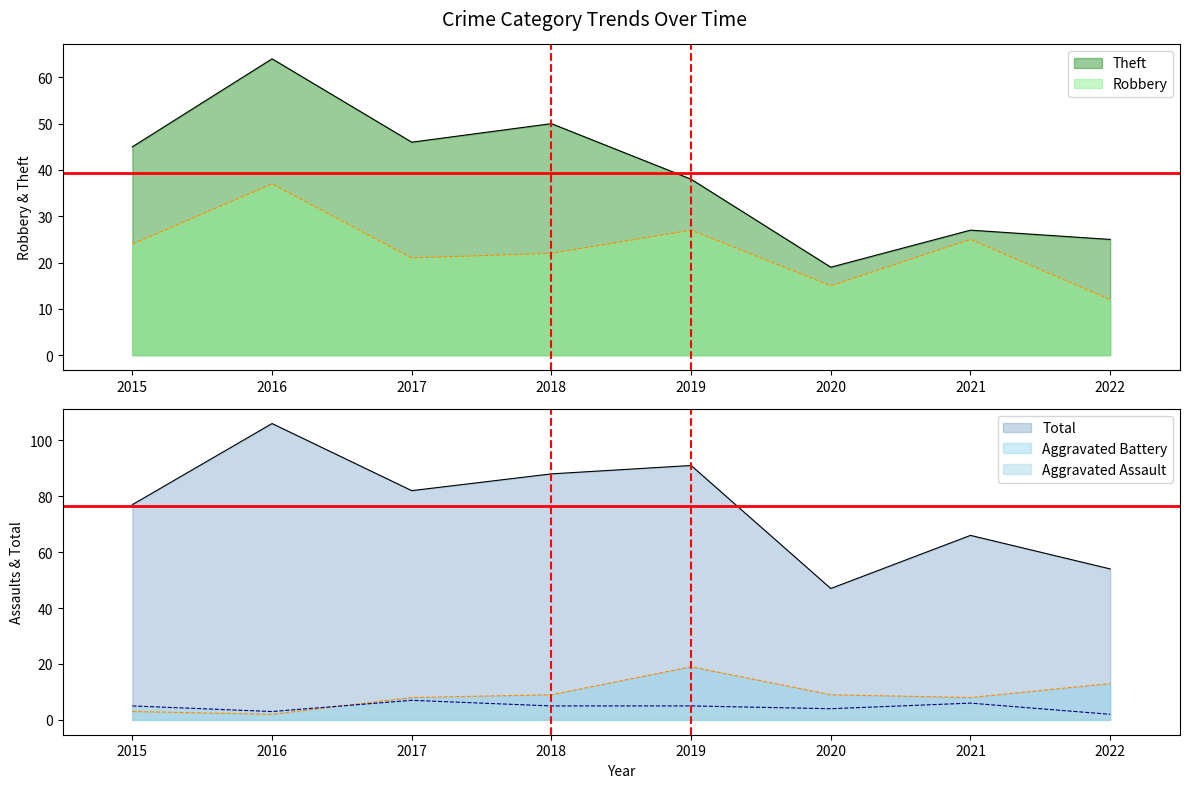

What is the sum of all Robbery values?

183